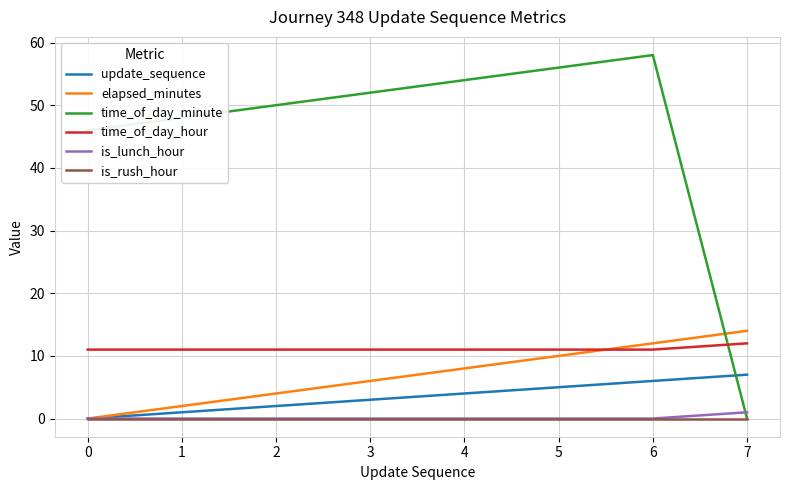

The update_sequence series shows 6 at 6. True or false?

True